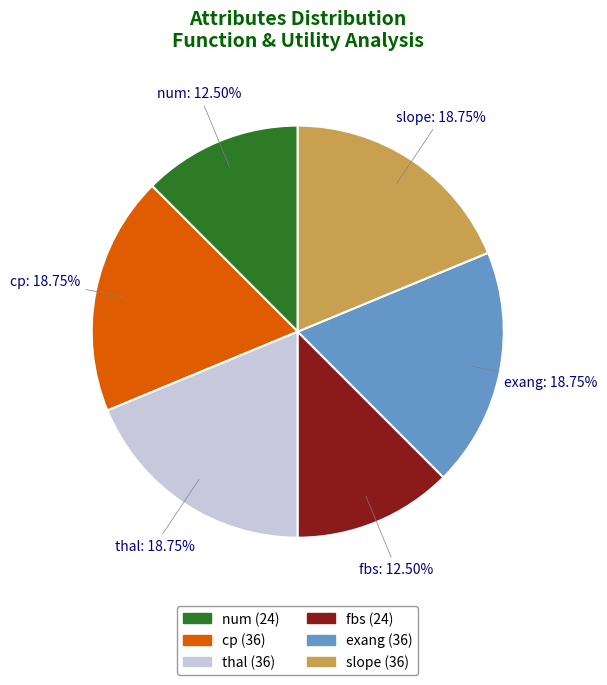

To the nearest percent, what portion does cp represent?

19%